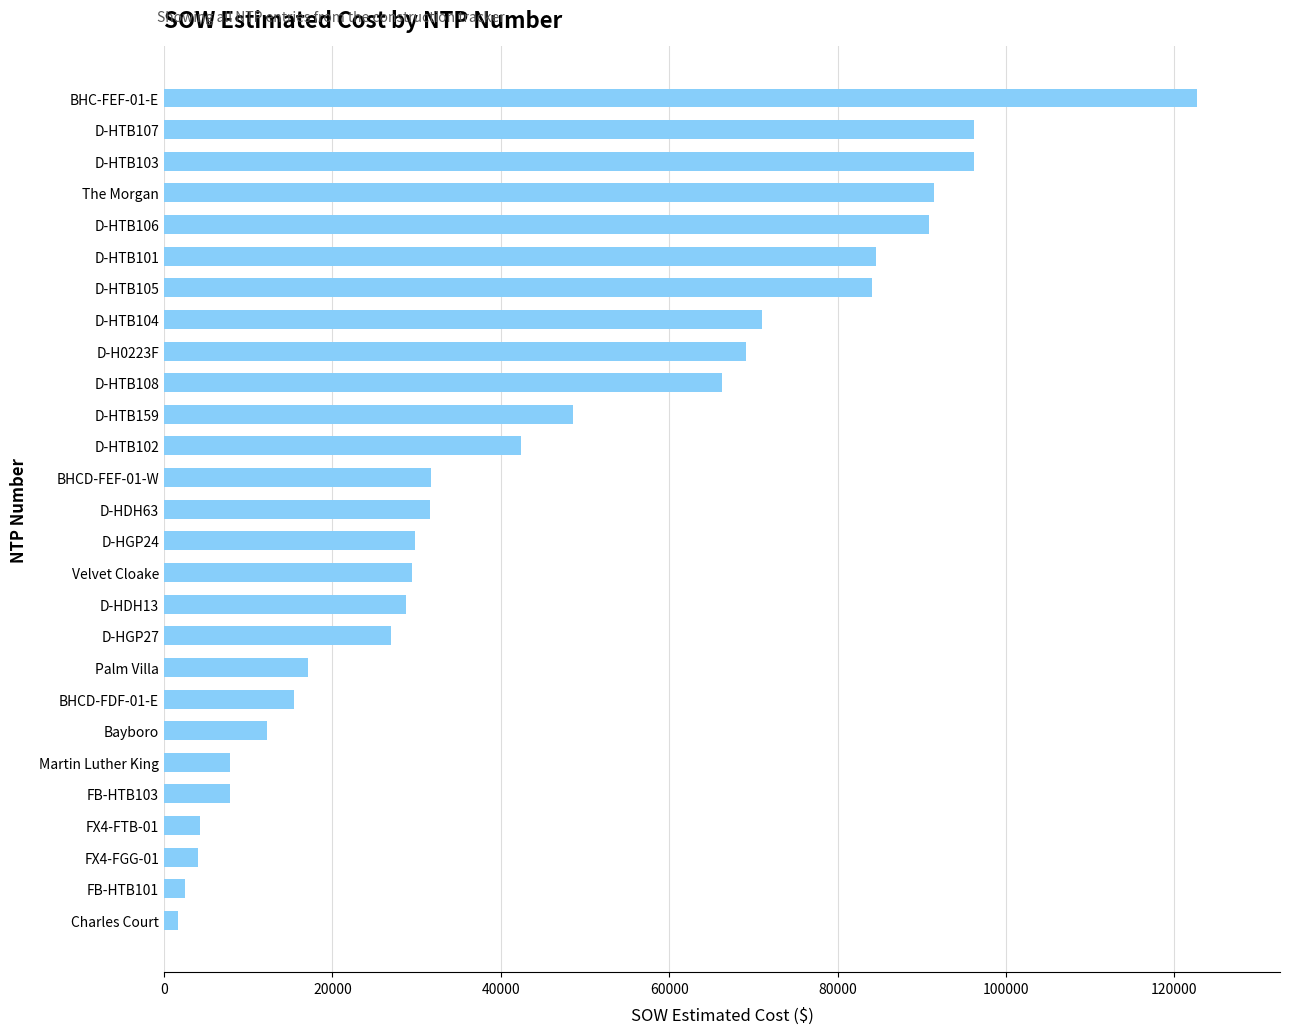

Which label corresponds to the largest value in the chart?

BHC-FEF-01-E